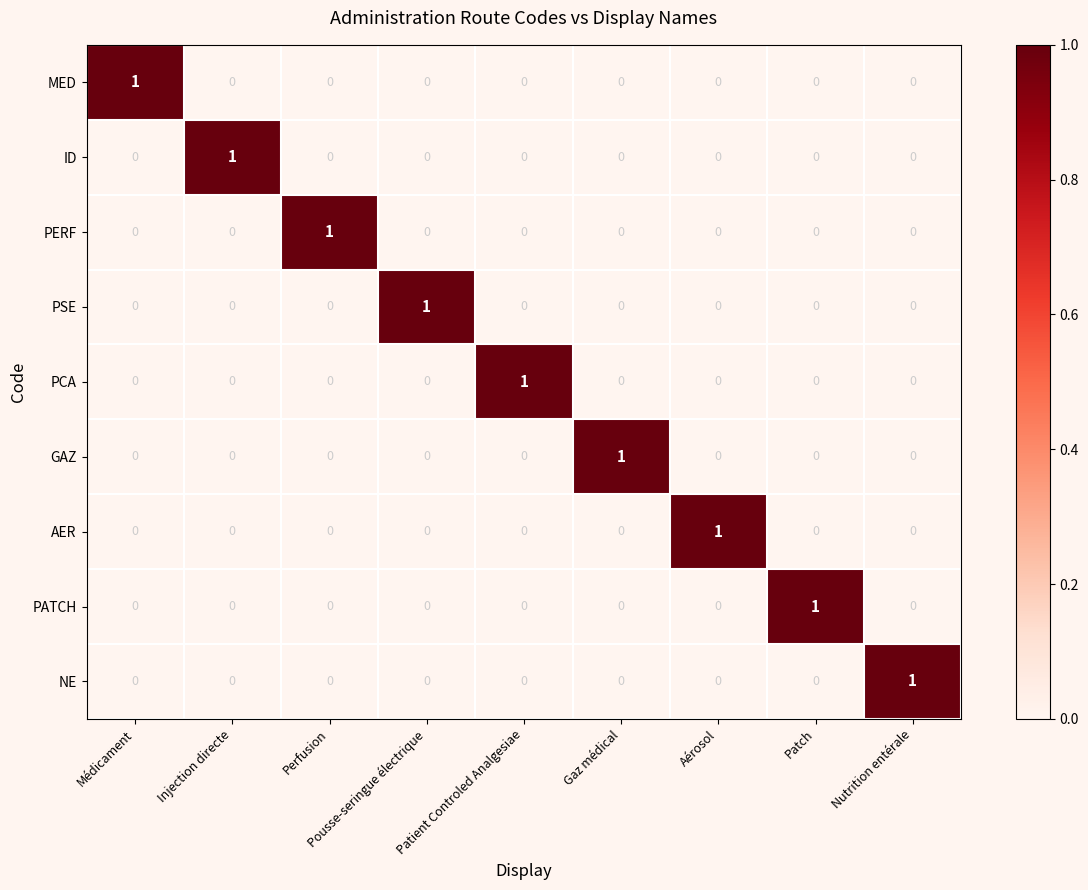

True or false: PCA has a value of 1 at Injection directe.

False